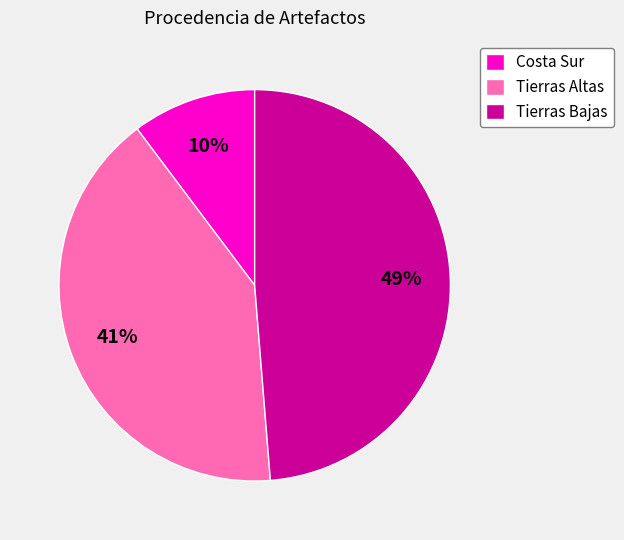

To the nearest percent, what percentage of the pie is Costa Sur?

10%